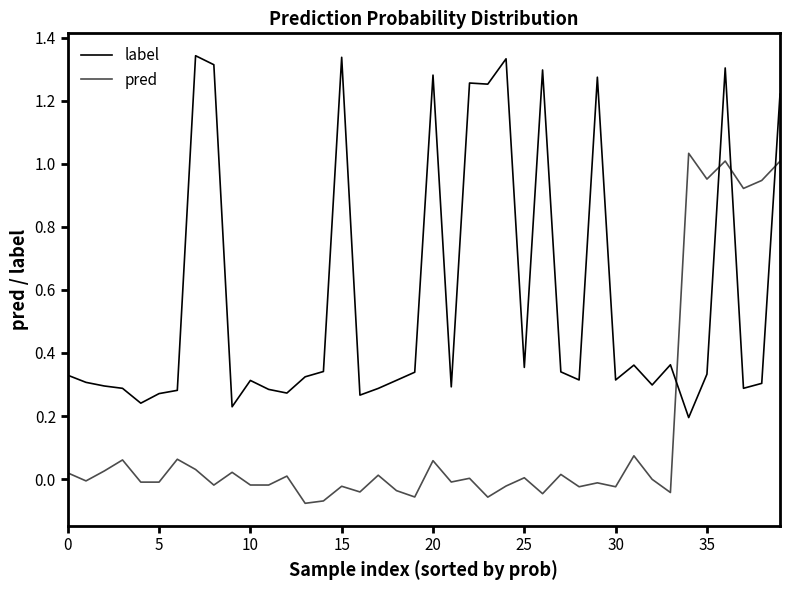

Count the number of data series in this chart.

2